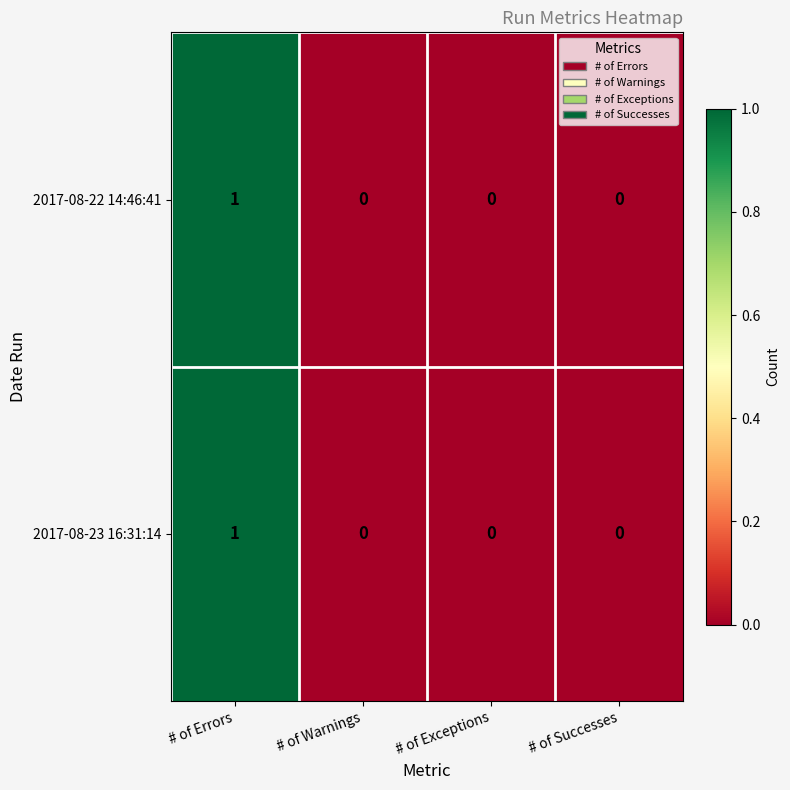

Which category has the highest value across all series?

# of Errors